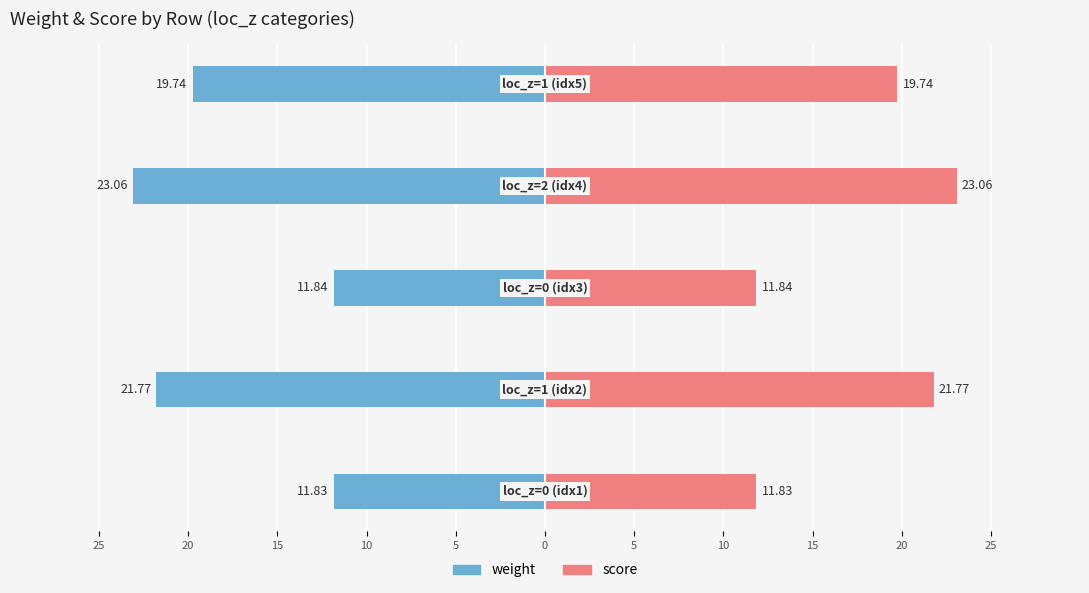

What is the difference between the maximum and minimum values in the score series?

11.2